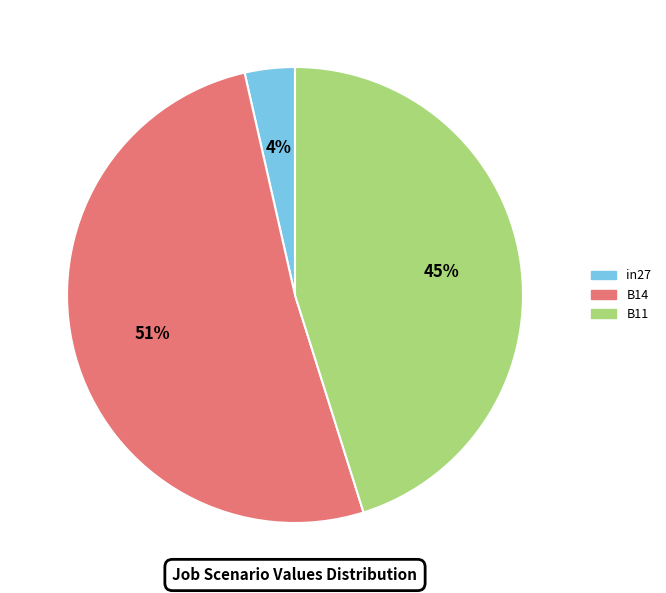

To the nearest percent, what portion does B11 represent?

45%